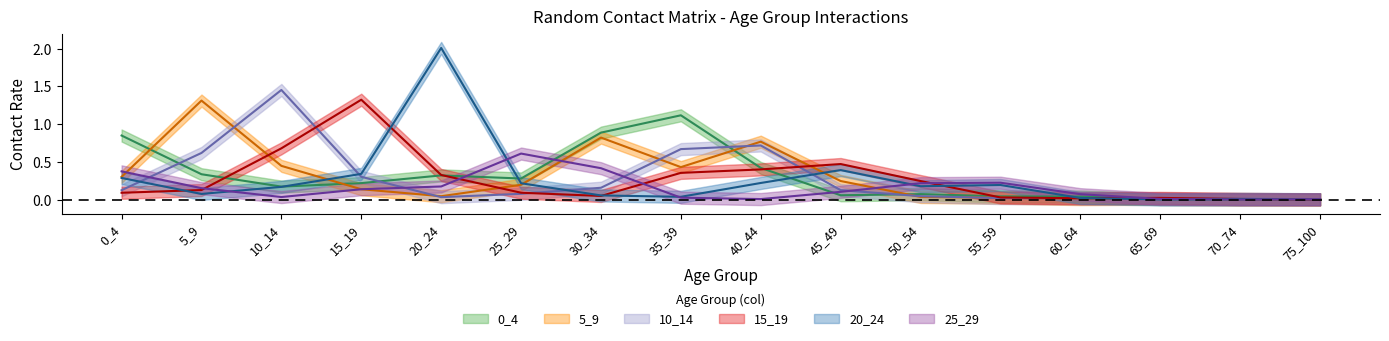

Which series ends up on top after the final intersection of 15_19 and 20_24?

20_24